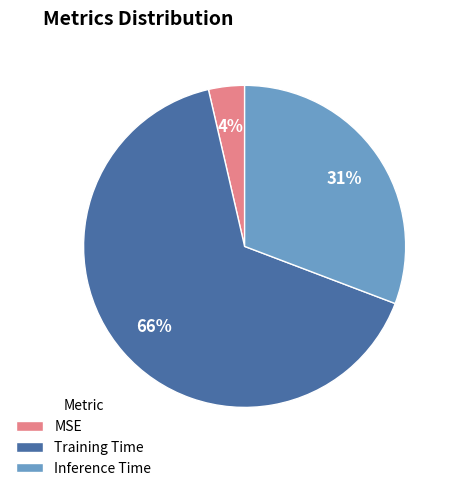

Is it true that MSE is 4% of the pie?

True